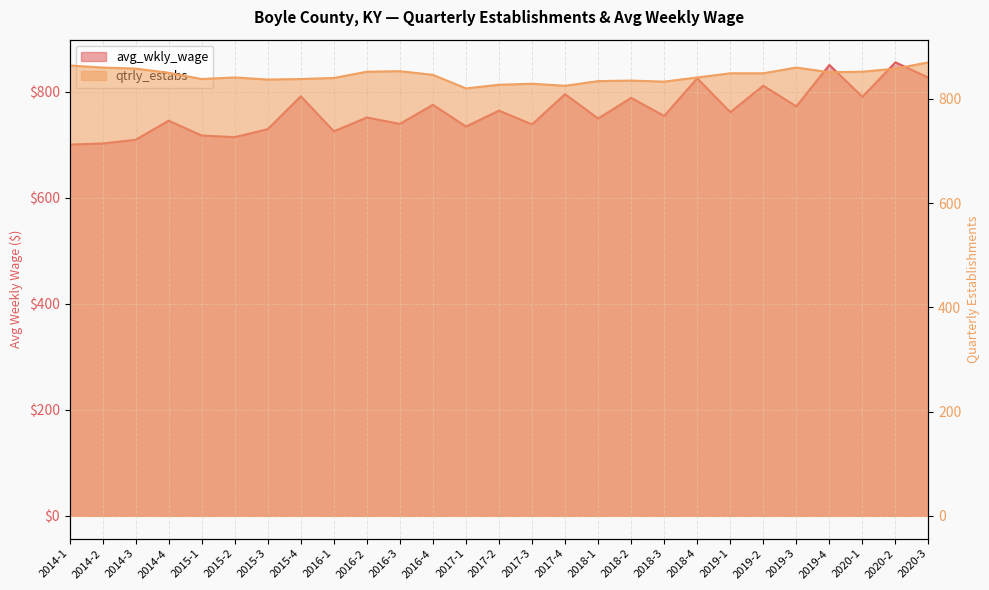

Reading left to right, what are all the values shown in this chart?

avg_wkly_wage: 700	702	709	745	717	714	729	791	725	751	739	775	734	764	738	795	749	788	754	825	761	811	772	850	790	855	826
qtrly_estabs: 864	860	858	850	838	841	837	838	840	852	853	846	820	827	829	825	834	835	833	841	849	849	860	851	852	858	870